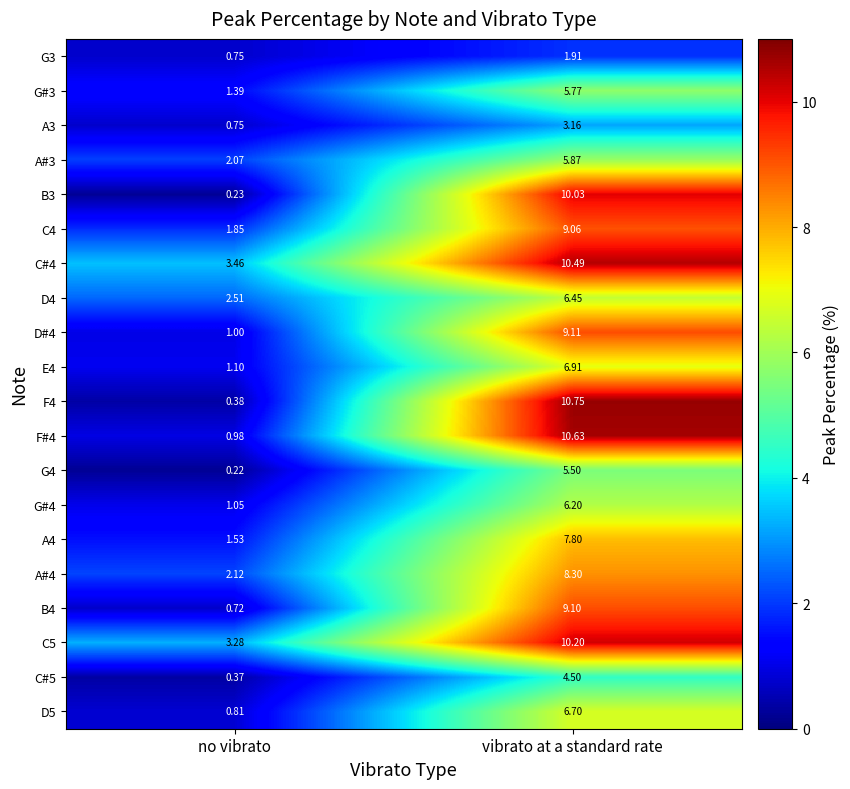

At how many categories does at least one series exceed 2?

2